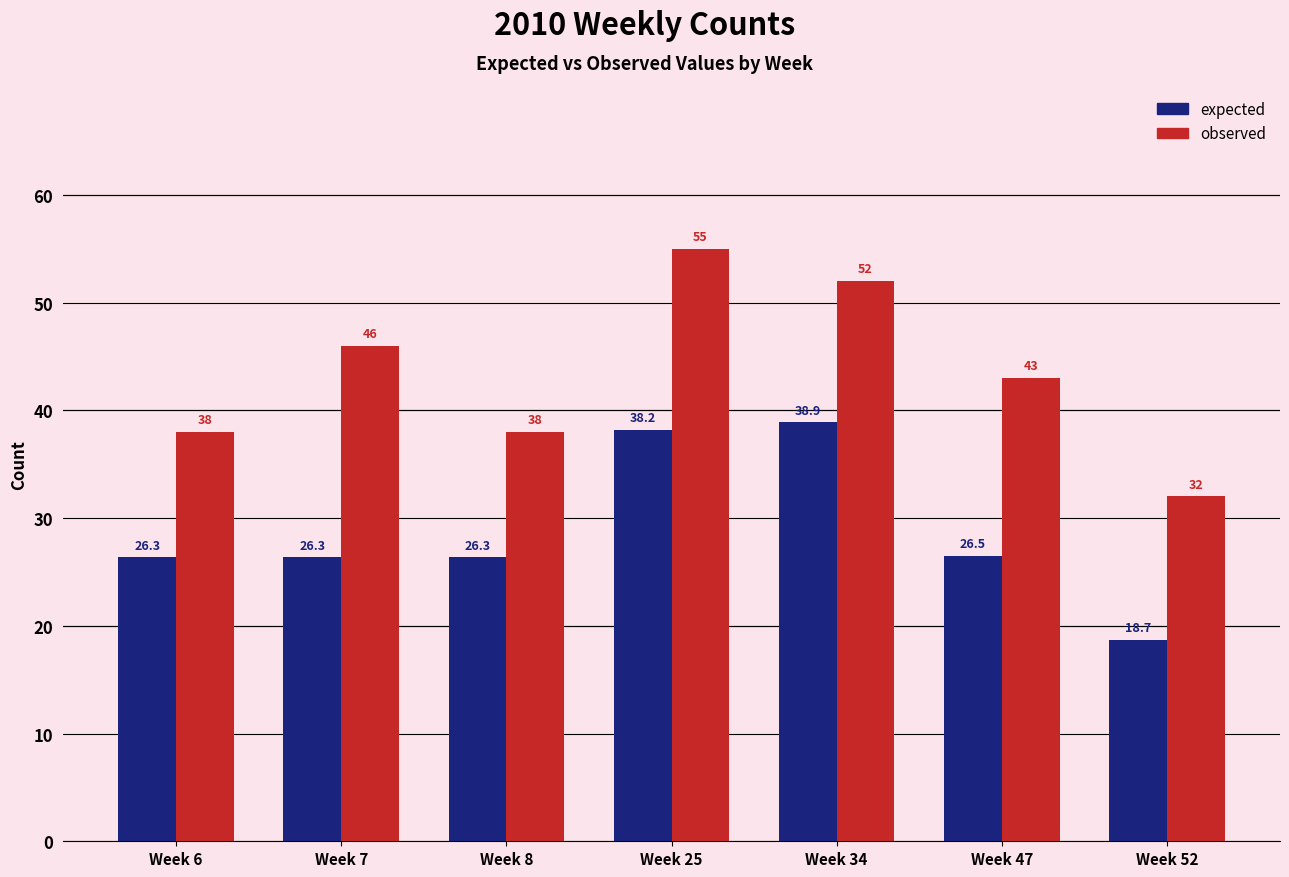

What is the difference between the highest and lowest values at Week 8?

11.7